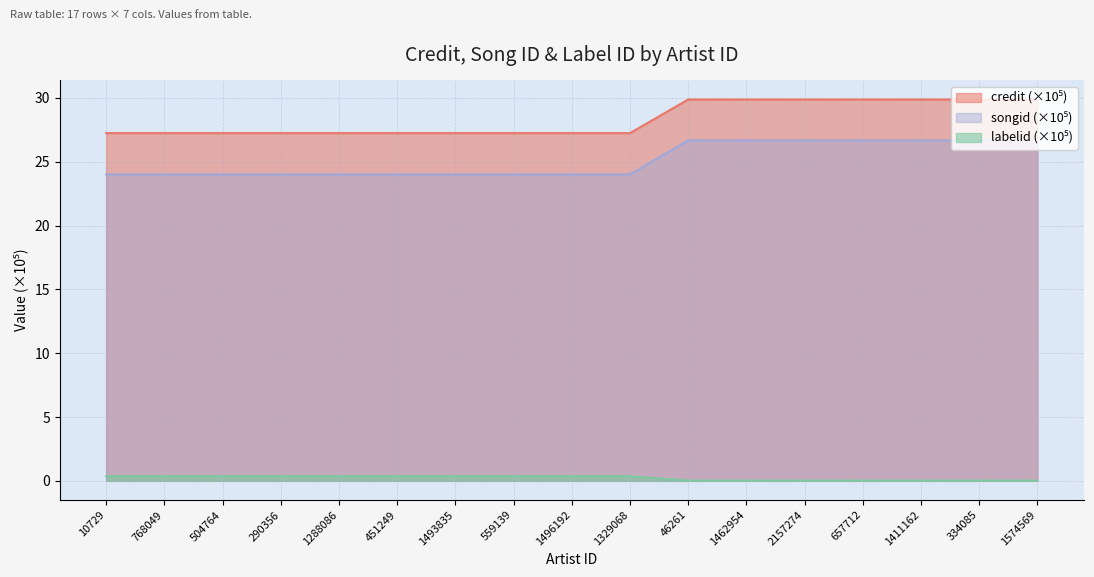

True or false: labelid and songid intersect in this chart.

False